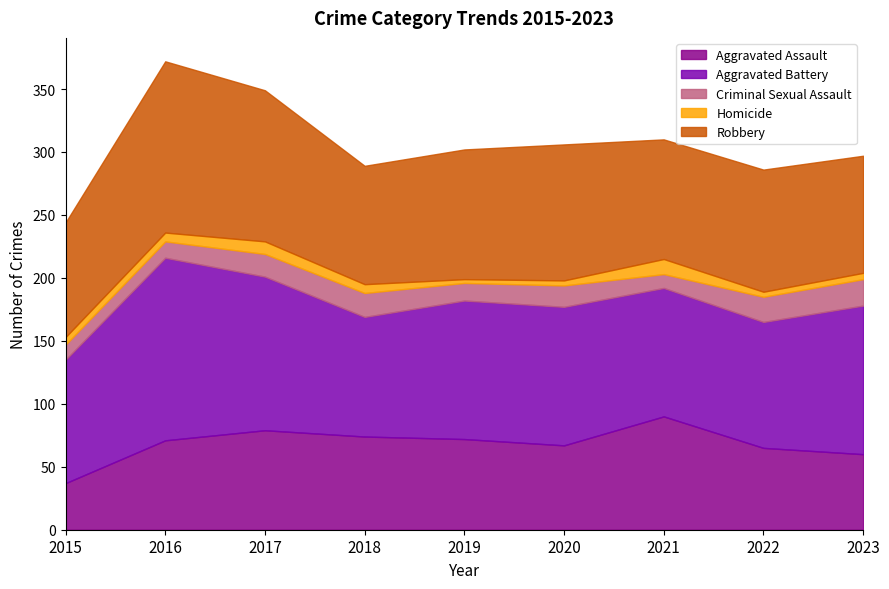

Is the value of Aggravated Battery at 2021 greater than the value of Robbery at 2021?

Yes